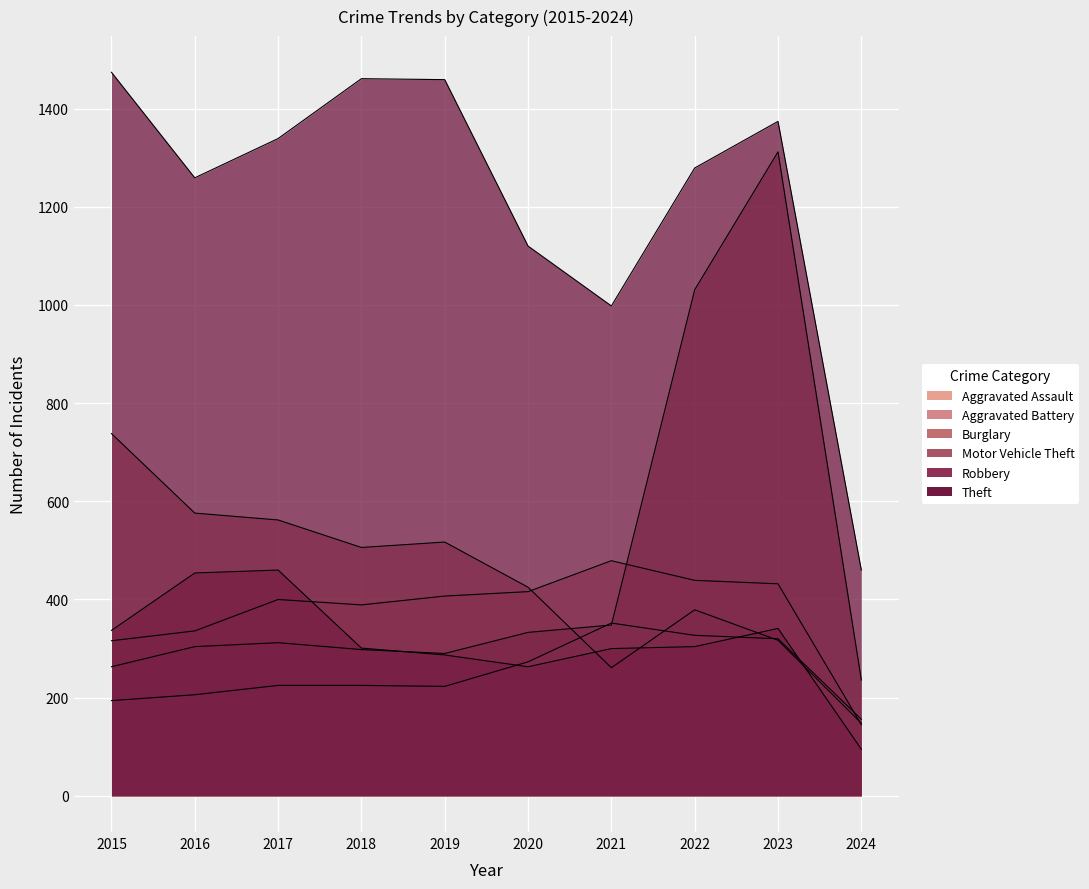

At which category is the sum across all series the highest?

2023